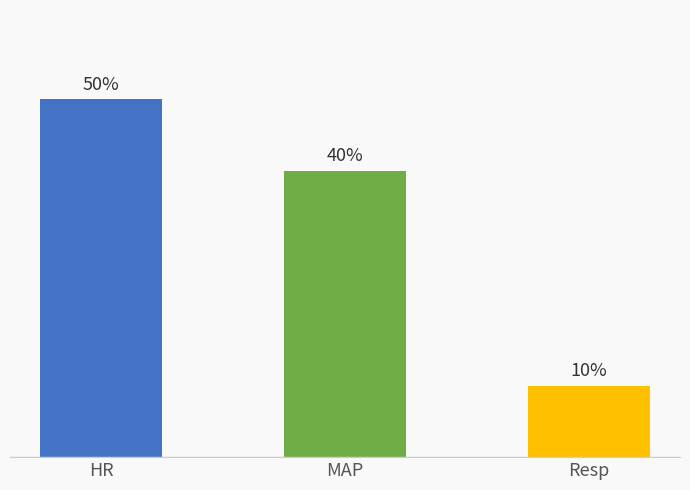

What is the label of the 2nd bar from the left?

MAP